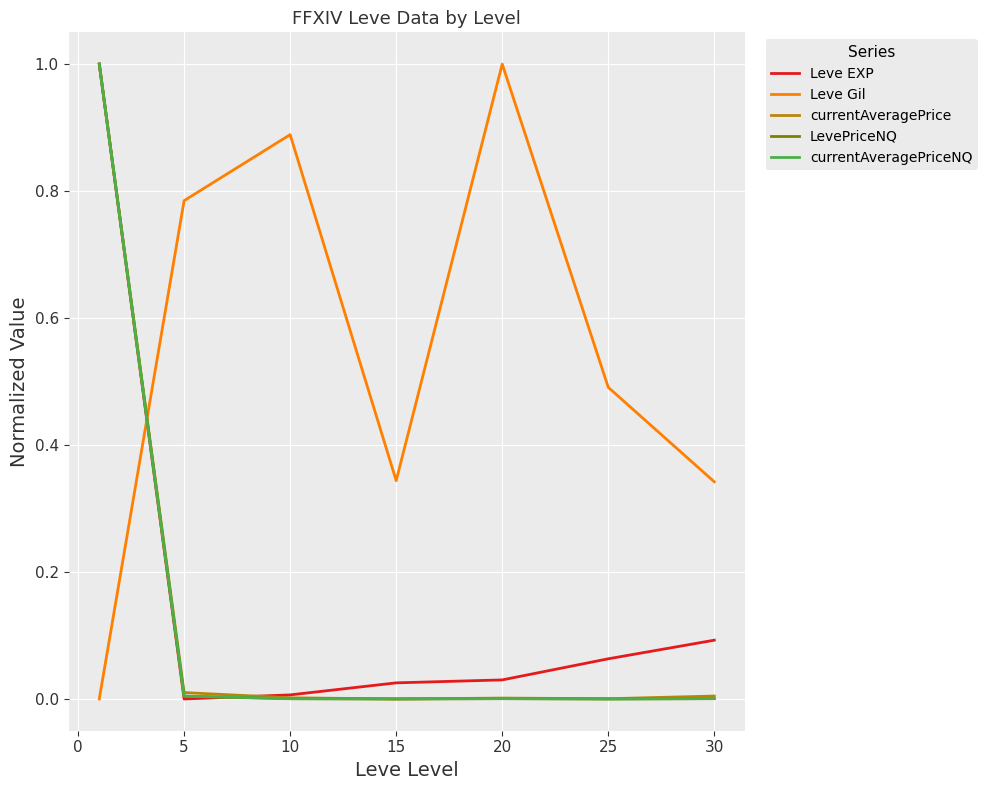

After their last crossing, which series has the higher values: LevePriceNQ or Leve Gil?

Leve Gil